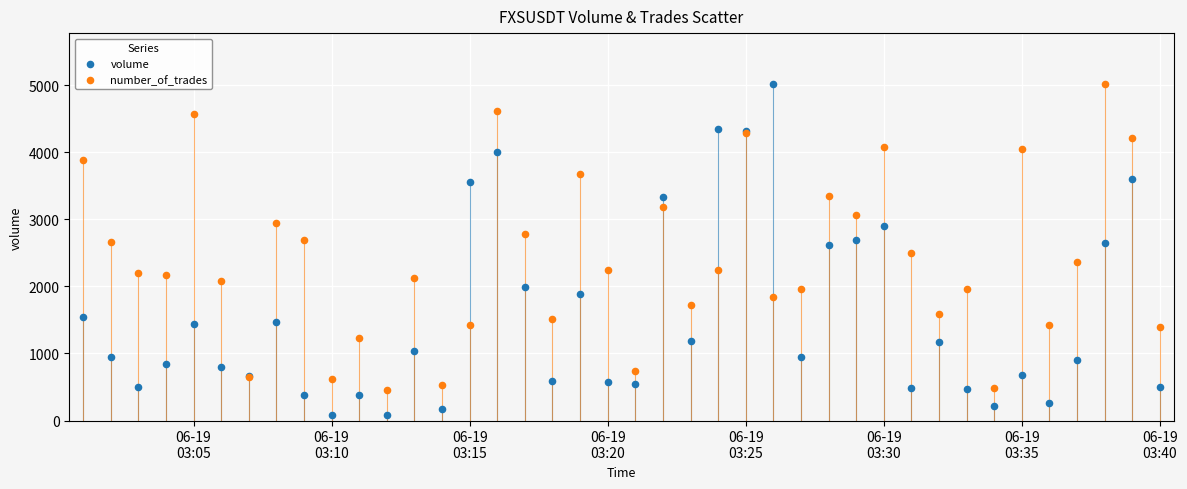

Which series contains the lowest Y value?

volume